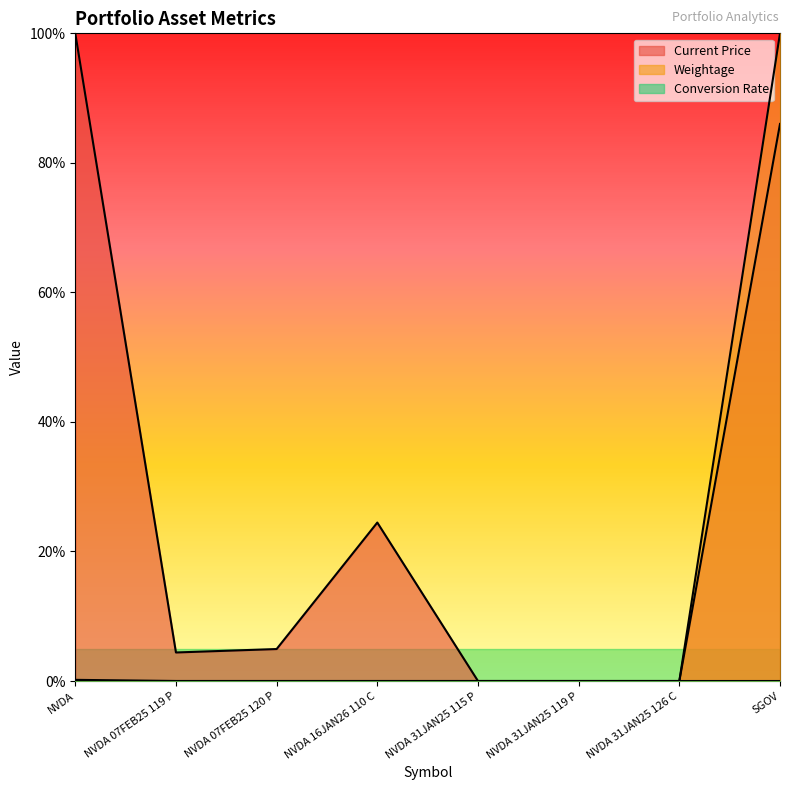

What is the label of the 5th point from the left?

NVDA 31JAN25 115 P